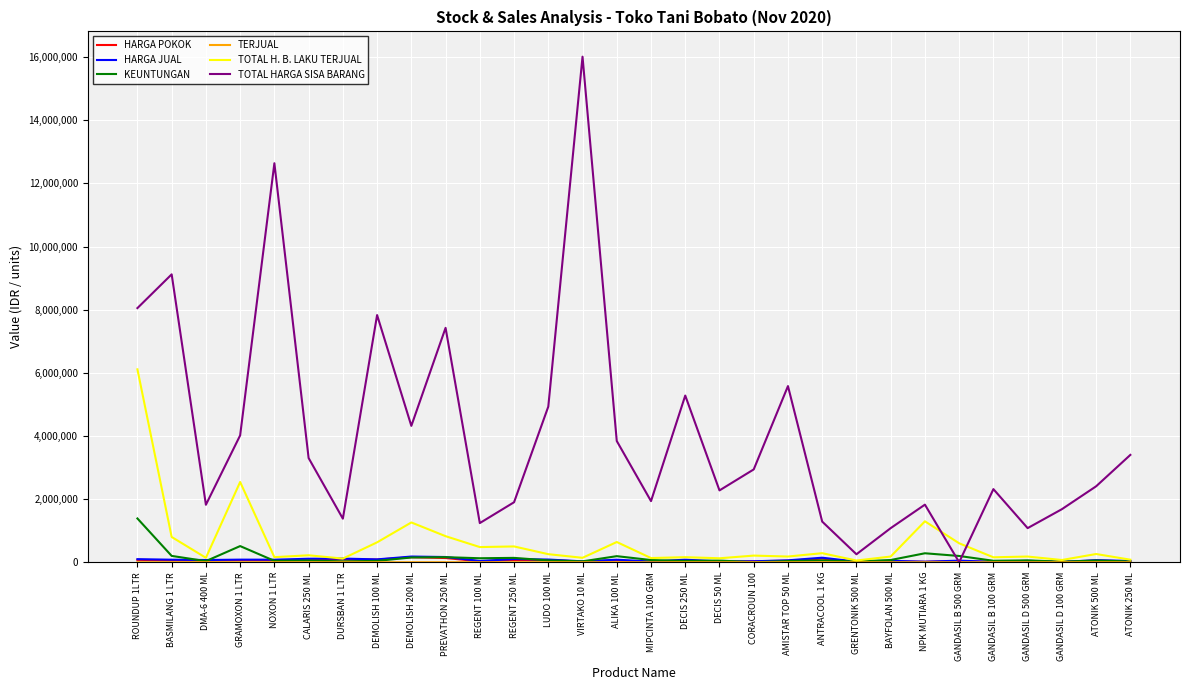

Which series has the largest range (max minus min)?

TOTAL HARGA SISA BARANG